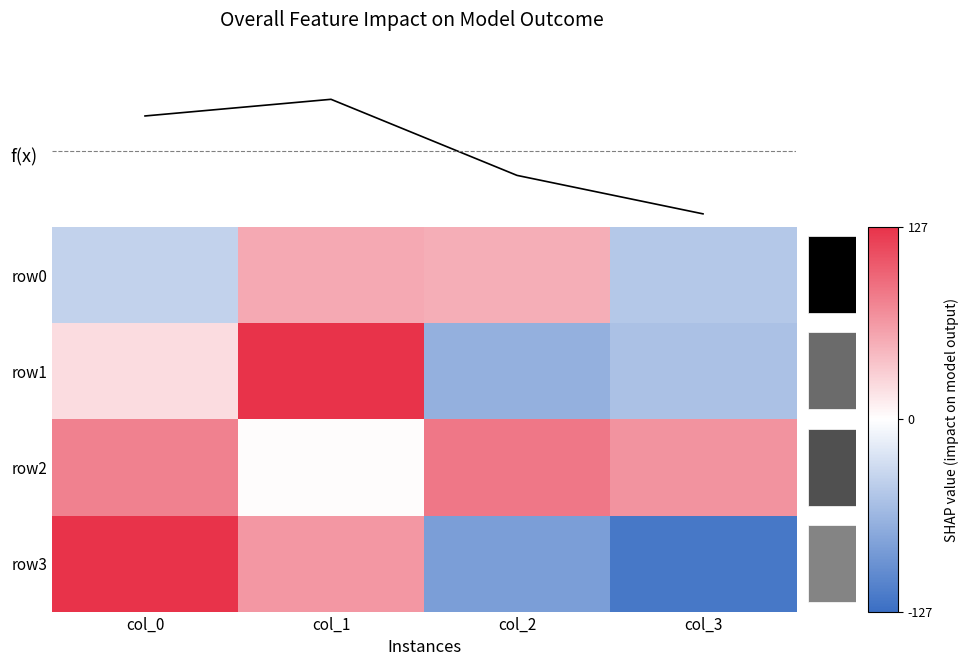

What is the difference between the maximum and minimum values in the row1 series?

196